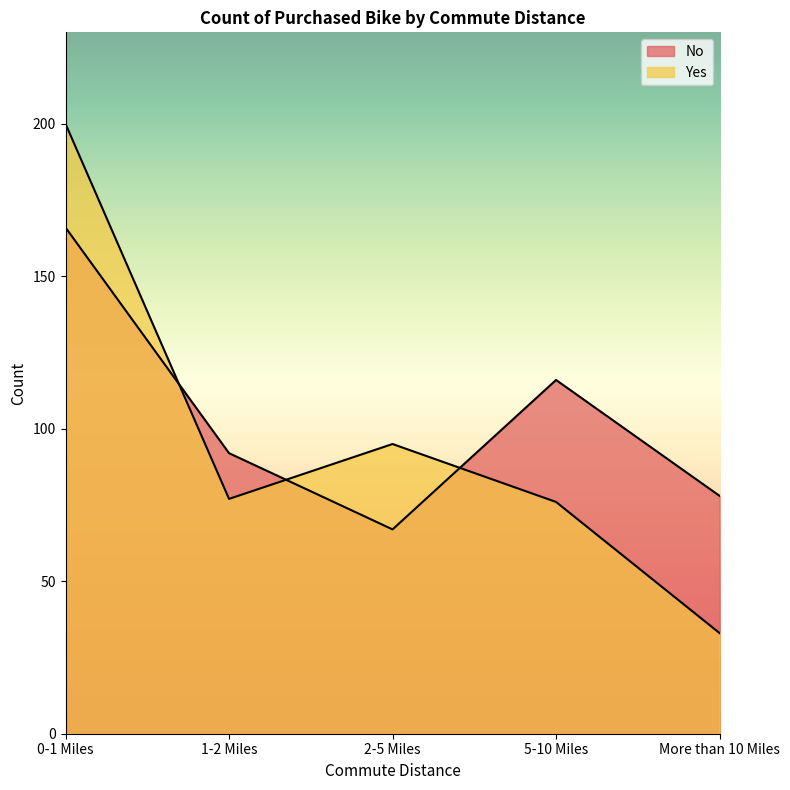

What is the difference between the second highest and second lowest values in the Yes series?

19